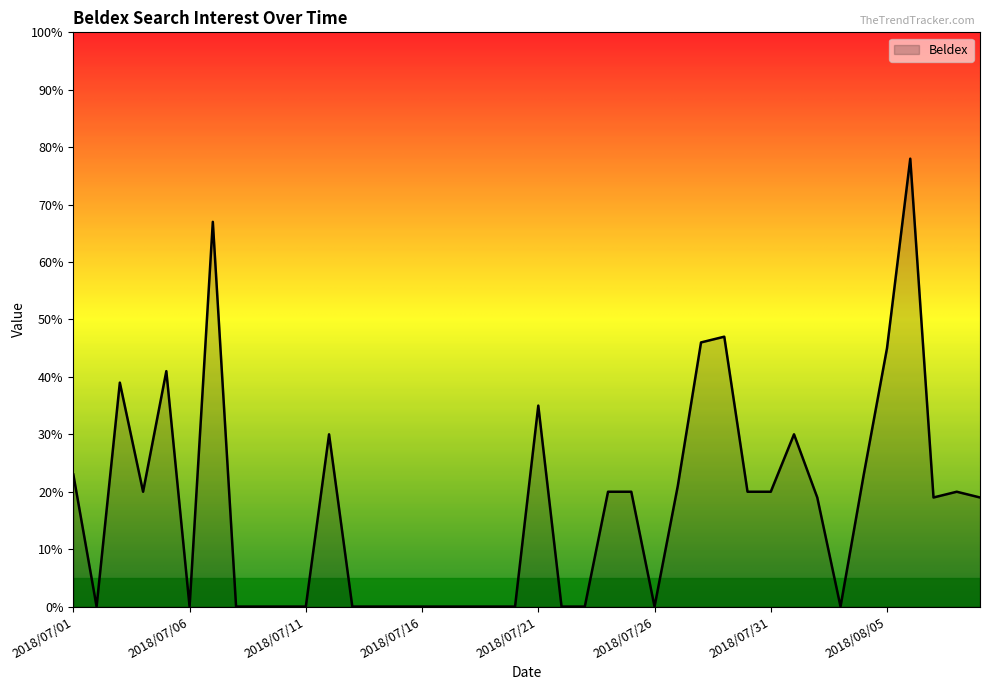

True or false: the data has more than 2 interior local peaks.

True